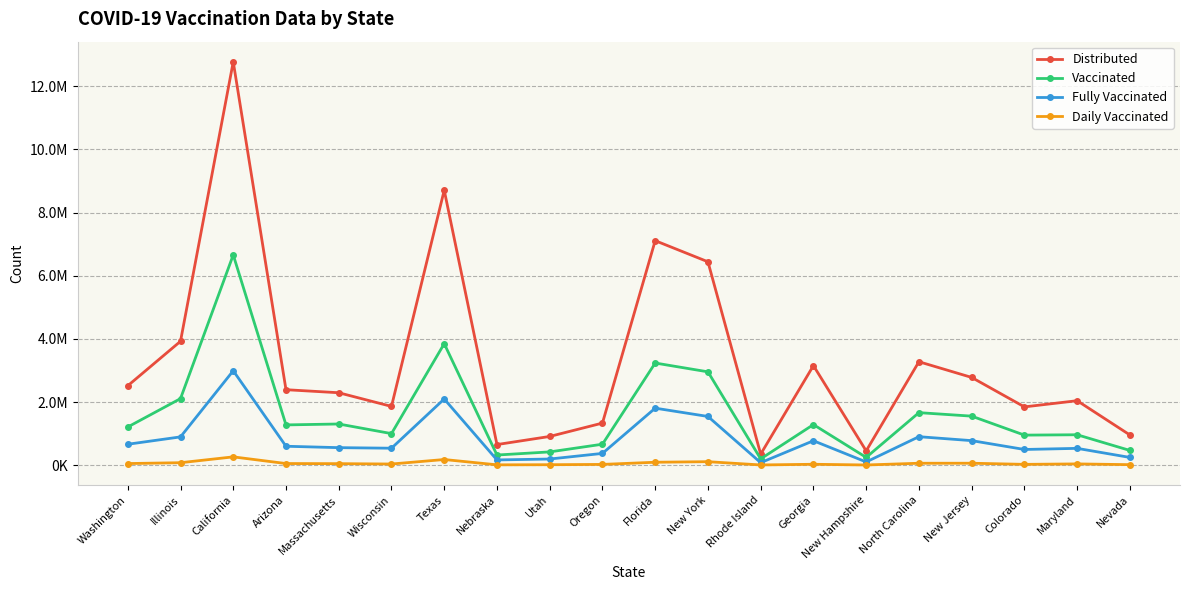

What are all the series names shown in the legend?

Distributed, Vaccinated, Fully Vaccinated, Daily Vaccinated